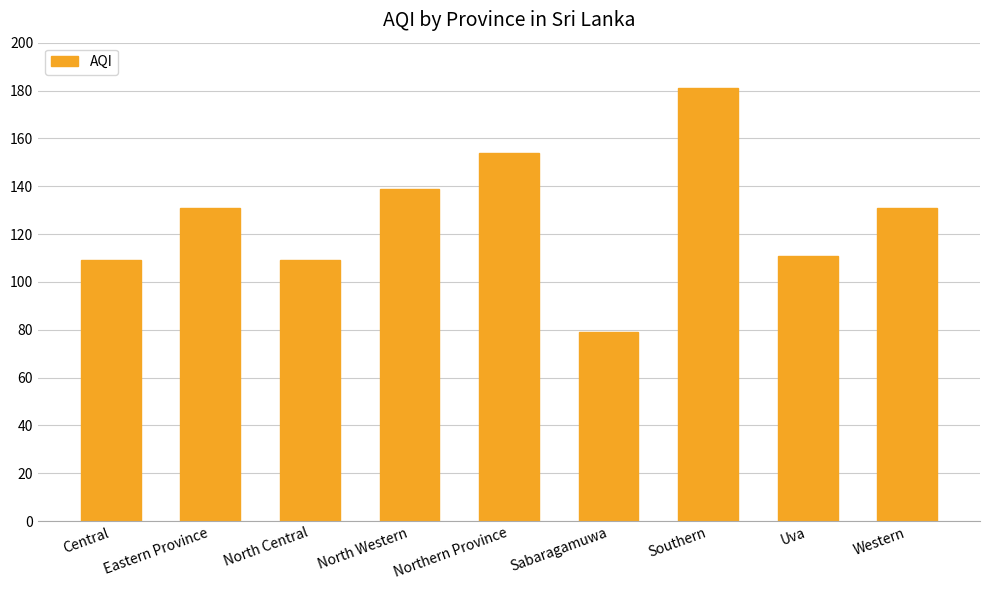

Between Uva and North Central, which is larger?

Uva